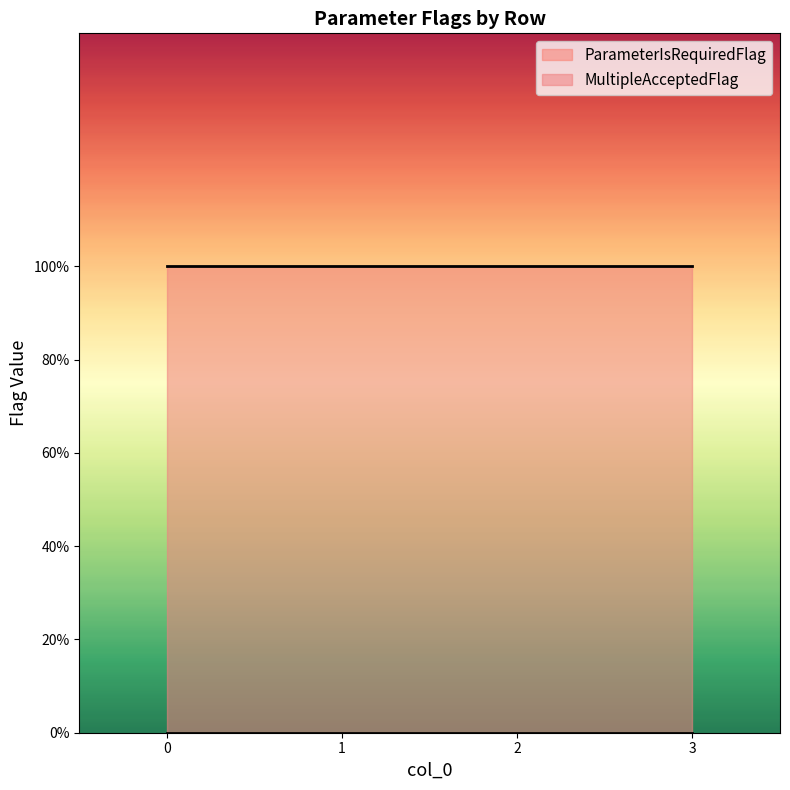

Count the number of categories in the chart.

4